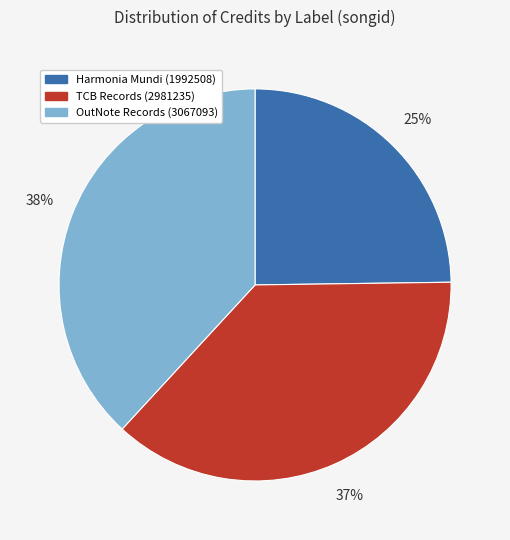

Does Harmonia Mundi (1992508) represent more than half of the total?

No